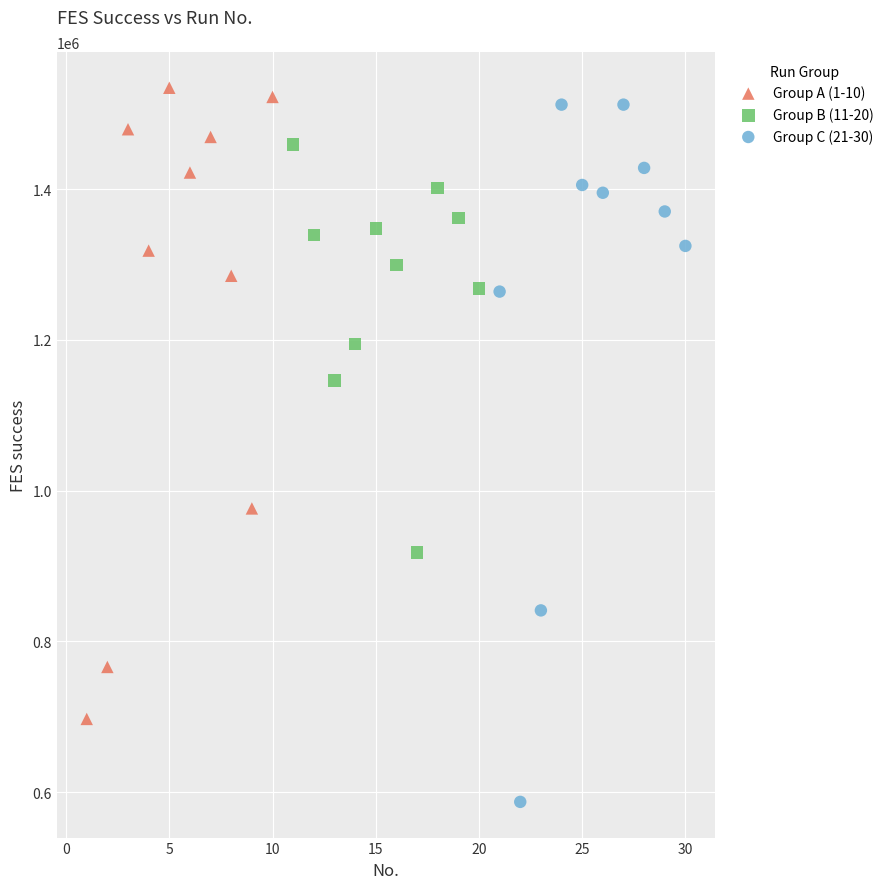

Which series contains the lowest Y value?

Group C (21-30)